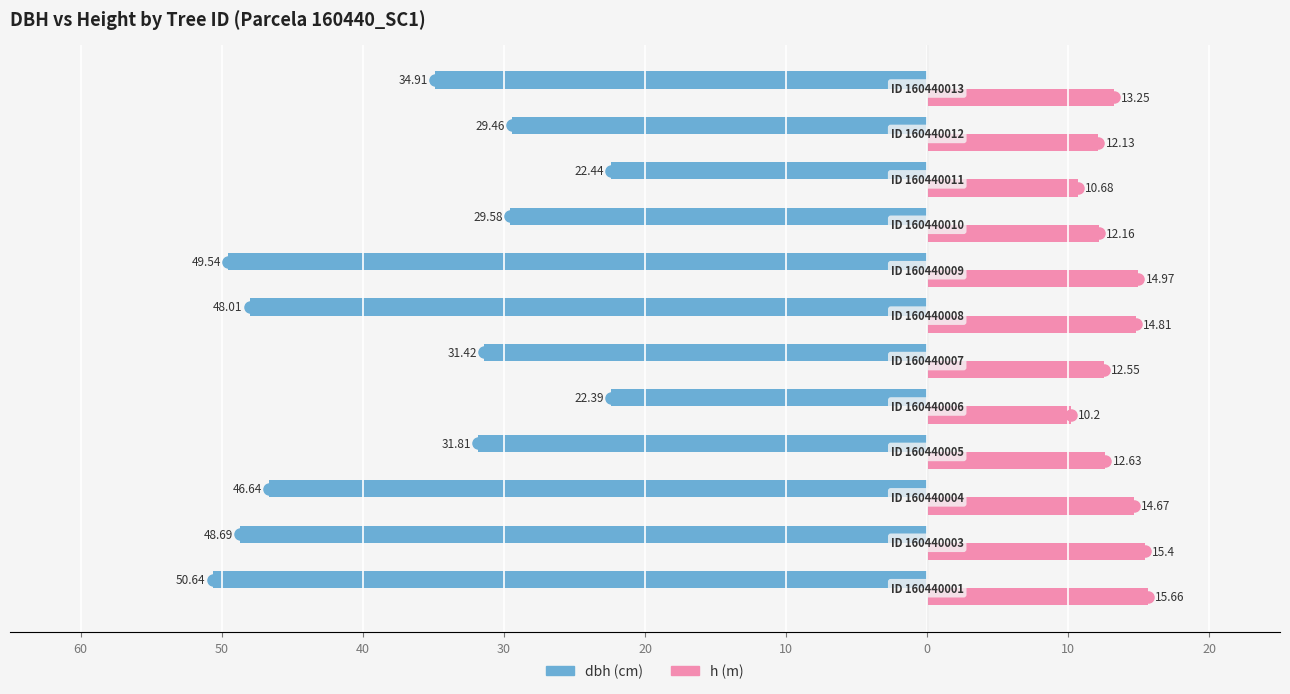

Reading right to left, transcribe all the data shown in this chart.

dbh: -34.9	-29.5	-22.4	-29.6	-49.5	-48.0	-31.4	-22.4	-31.8	-46.6	-48.7	-50.6
h: 13.2	12.1	10.7	12.2	15.0	14.8	12.6	10.2	12.6	14.7	15.4	15.7